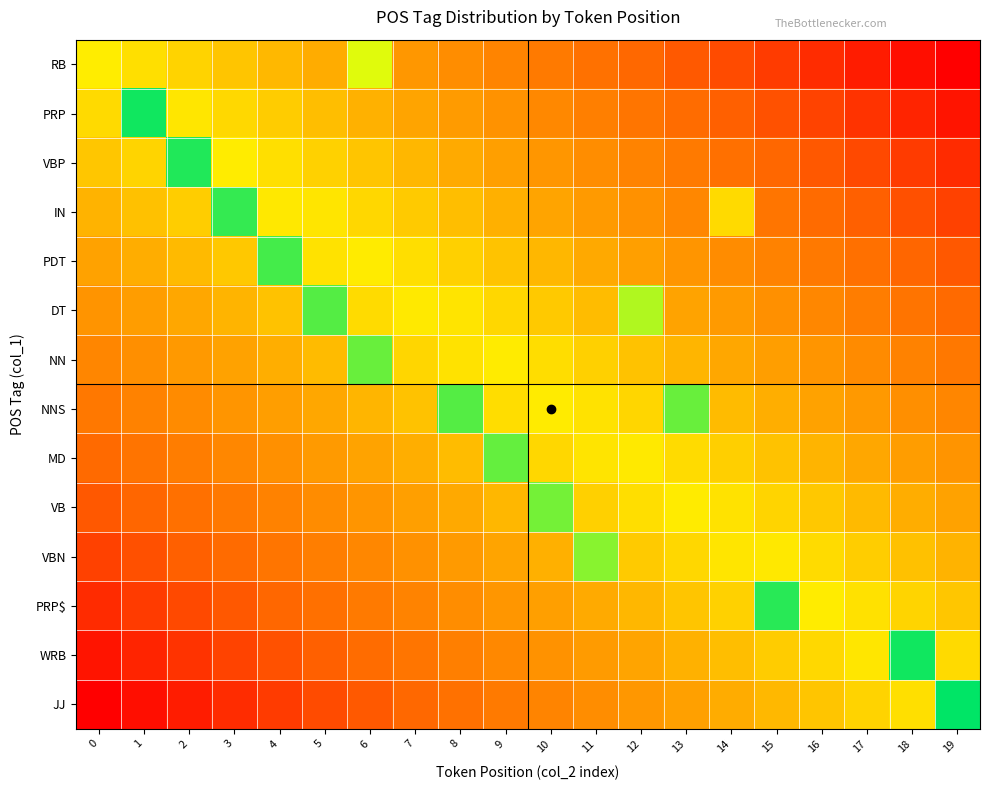

Count the number of data series in this chart.

14